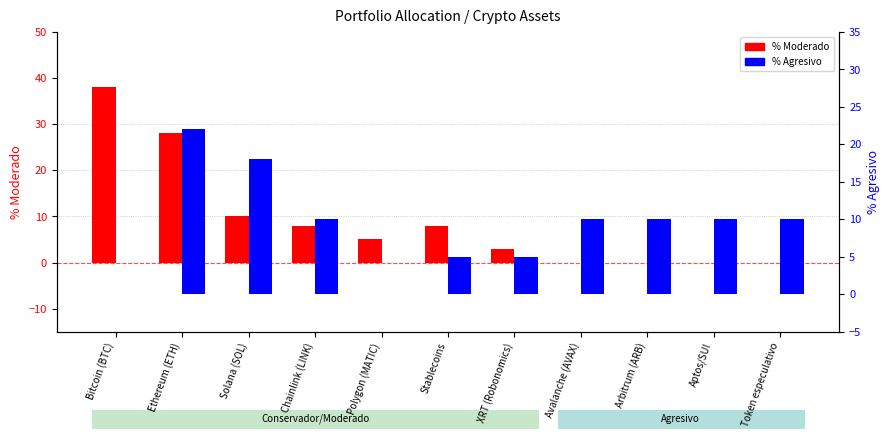

How many positive values does the % Moderado series have?

7